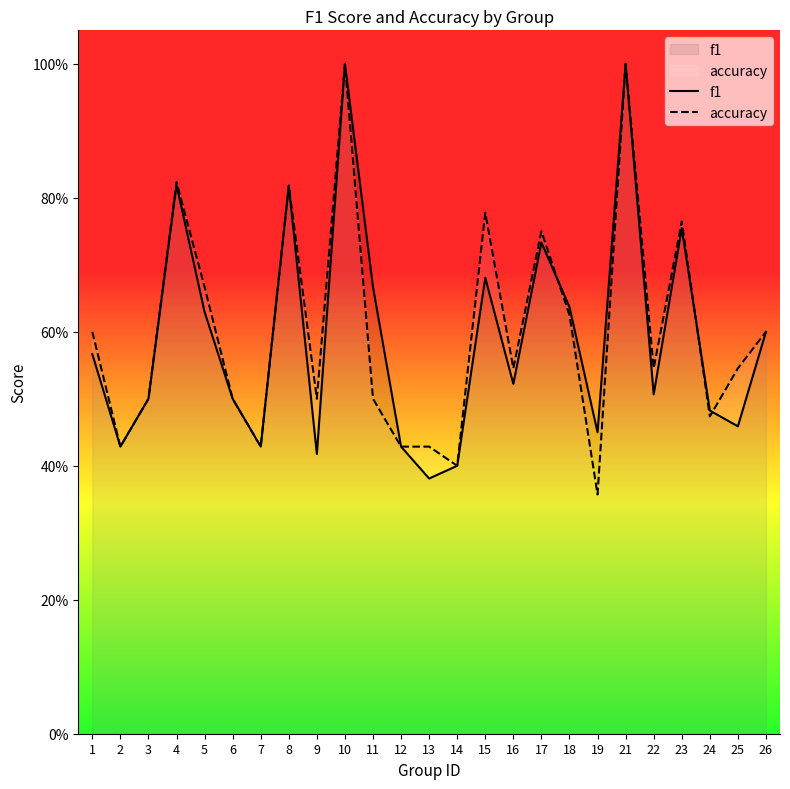

How many lines are shown in the chart?

2